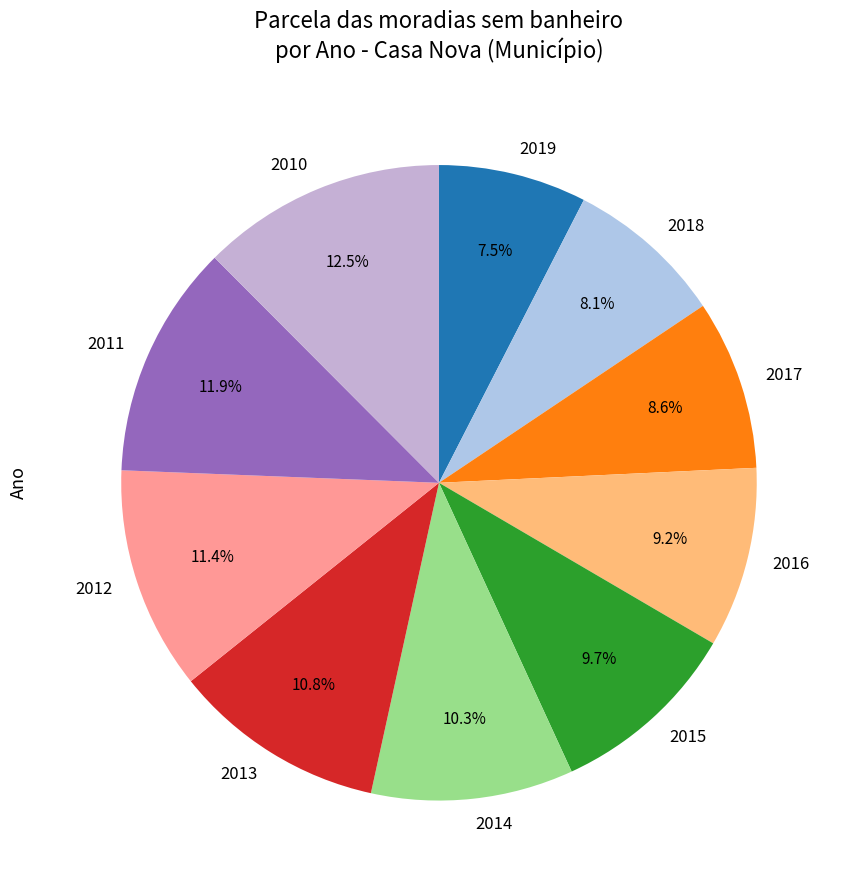

To the nearest percent, what is the average slice percentage?

10%